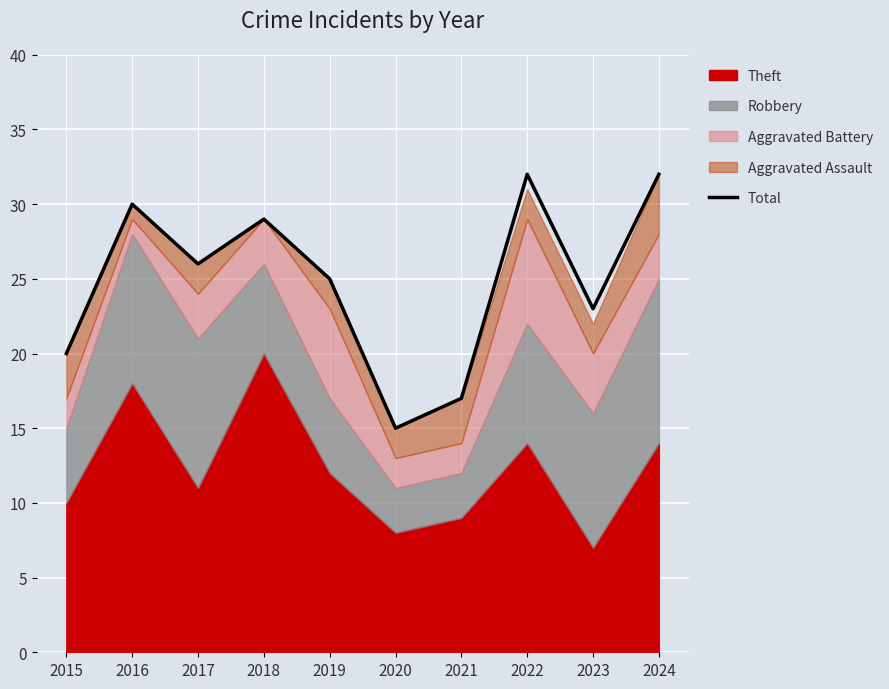

The chart shows a value of 25 at 2021. True or false?

False